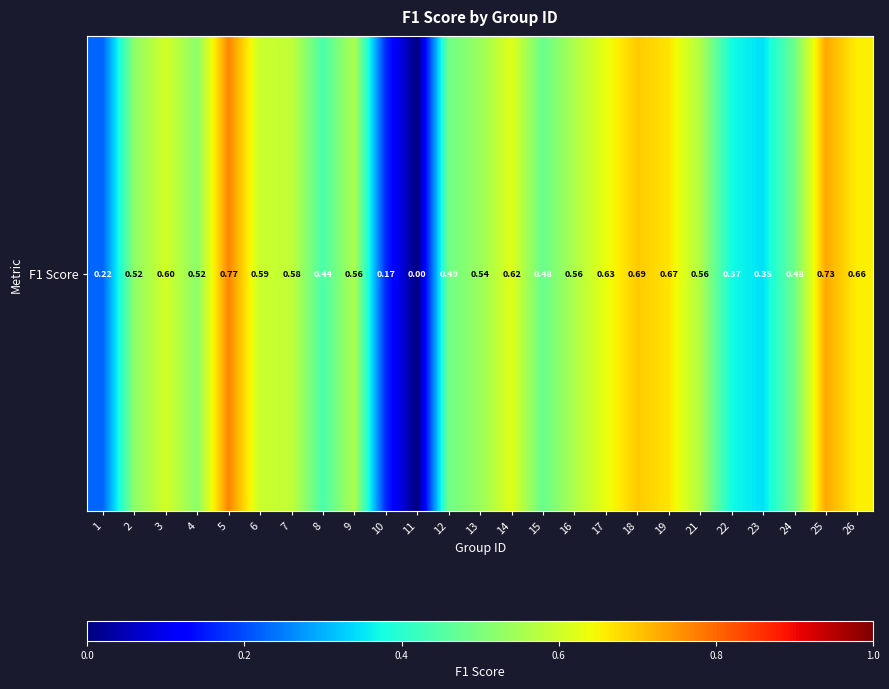

True or false: the data shows 0.2 at 1.

True